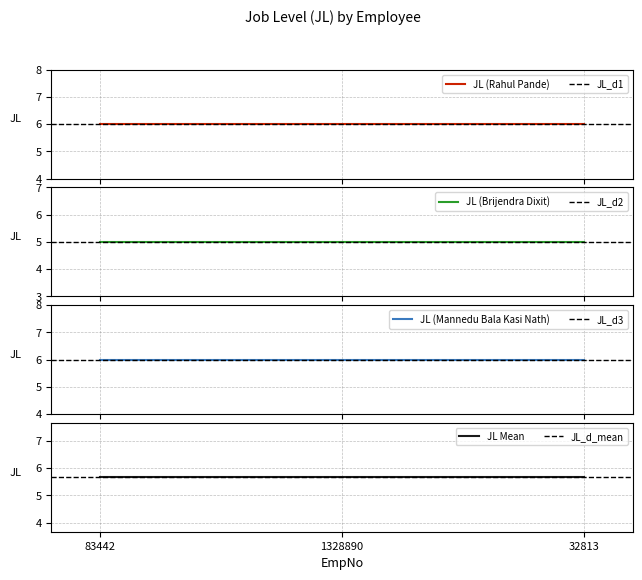

What is the sum of the values at 83442 and 32813?

12